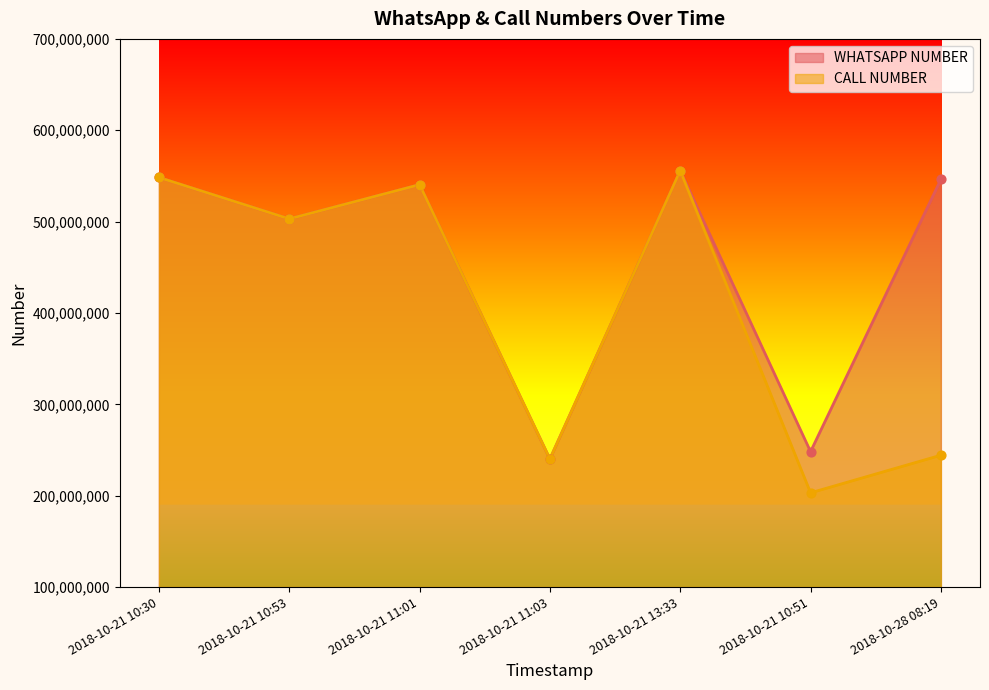

At which category is the sum across all series the highest?

2018-10-21 13:33